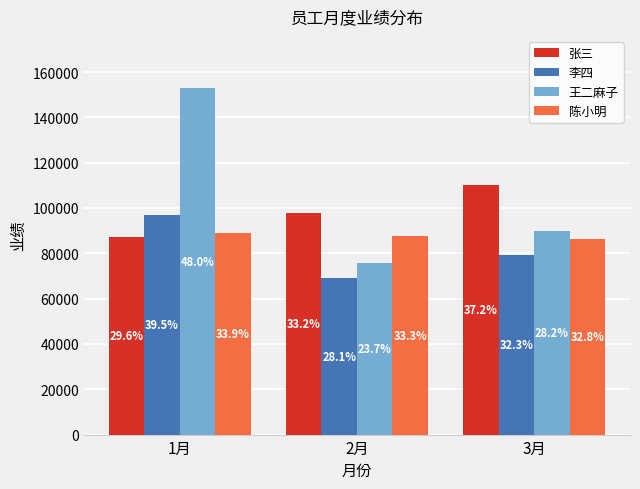

How many bars are there in each group?

4